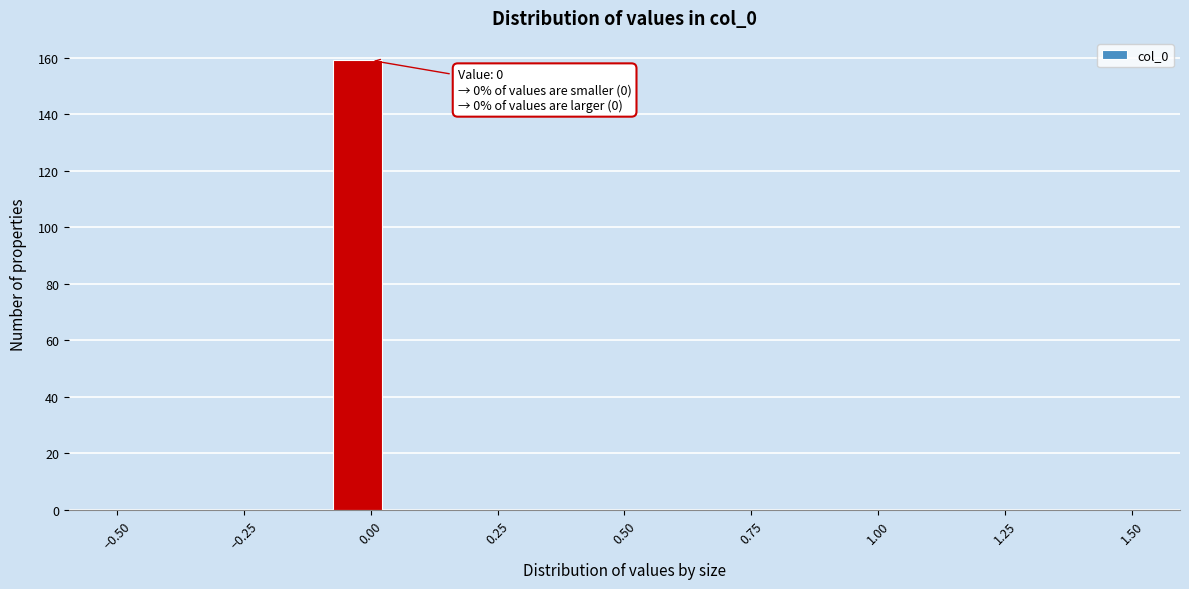

Read against the x-axis, roughly where is the centre of the tallest bar?

-0.05